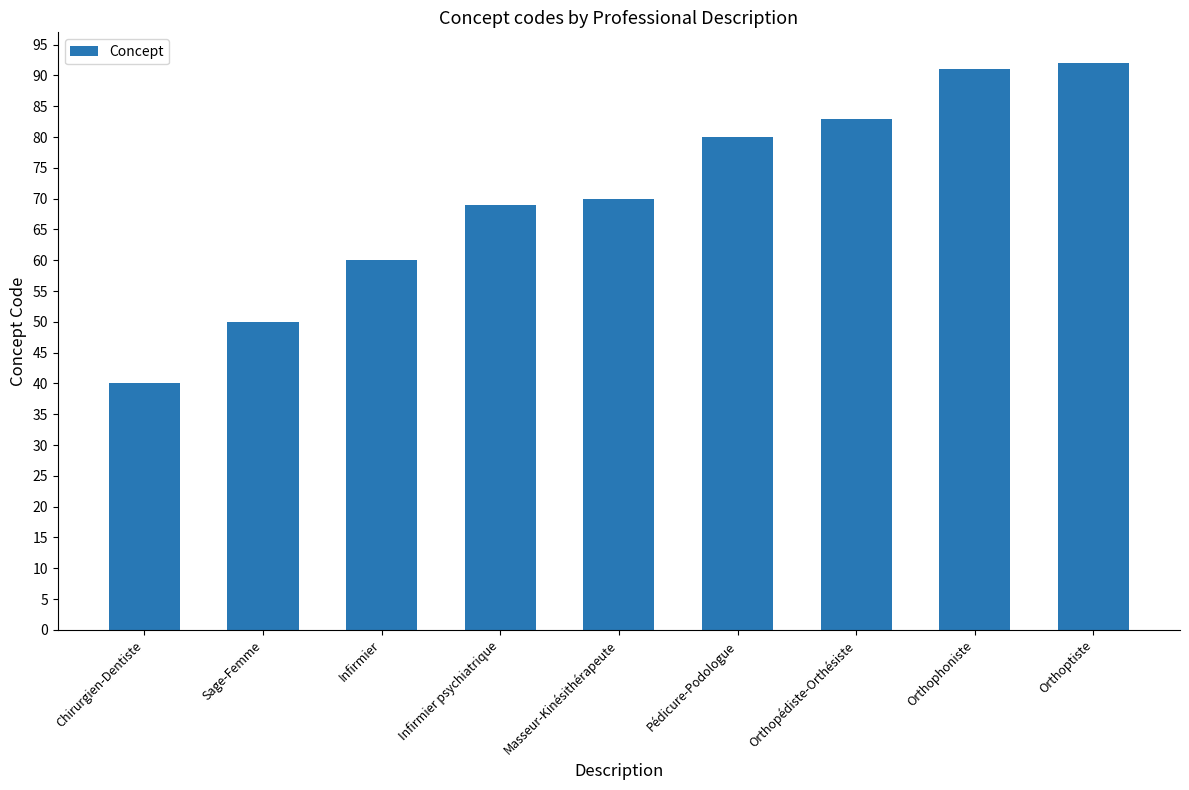

What is the label of the 9th bar from the right?

Chirurgien-Dentiste